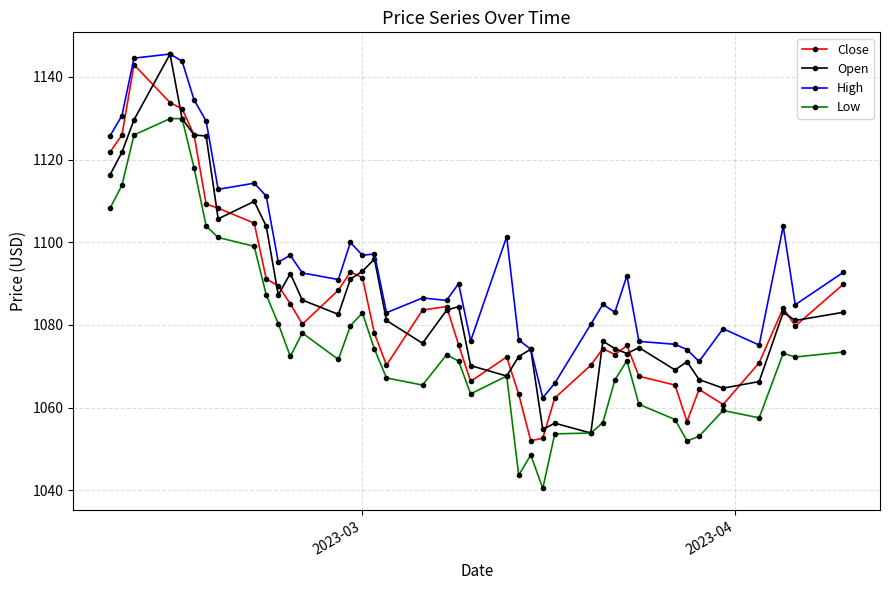

What is the minimum value for Open?

1053.8